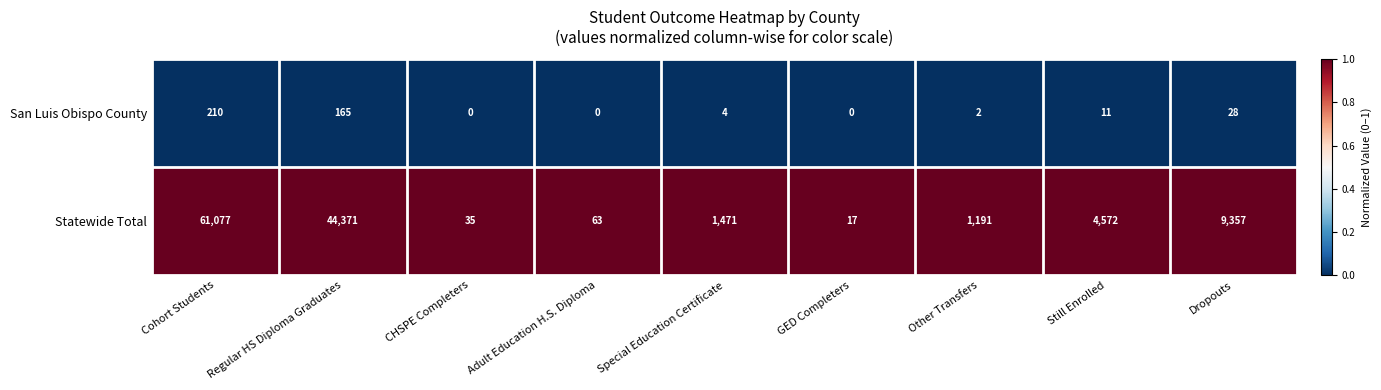

Reading left to right, what are all the values shown in this chart?

San Luis Obispo County: 210	165	0	0	4	0	2	11	28
Statewide Total: 61077	44371	35	63	1471	17	1191	4572	9357